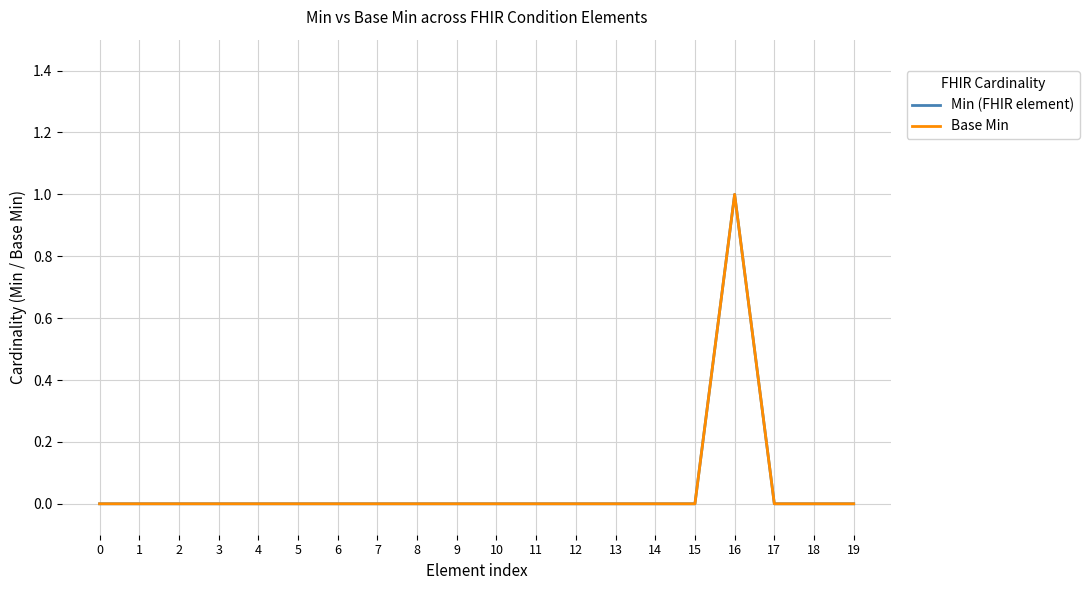

Does the chart display data point markers on the line(s)?

No